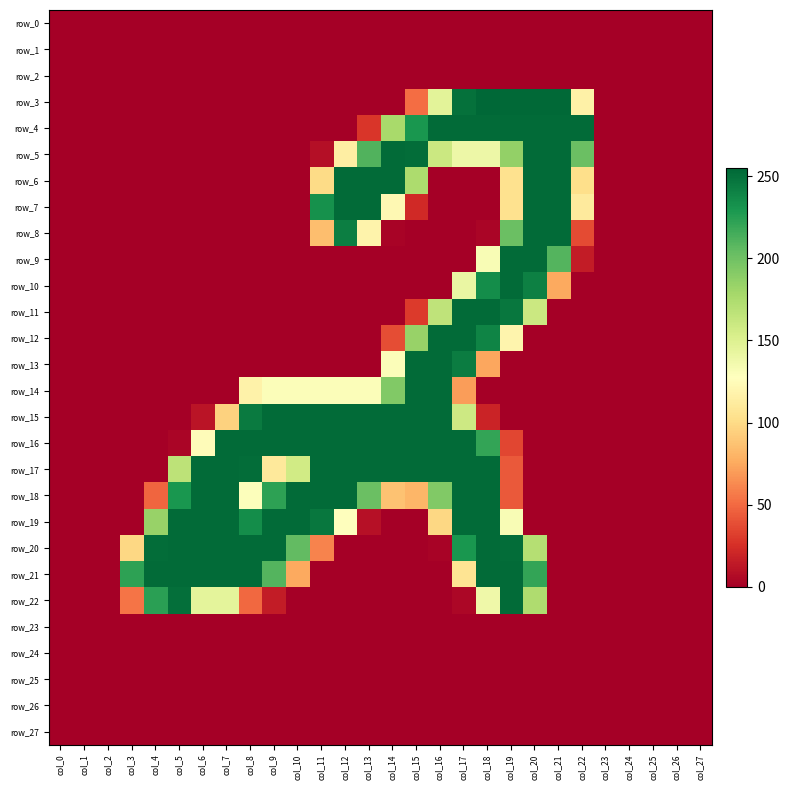

Which series has the largest total across all categories?

row_17